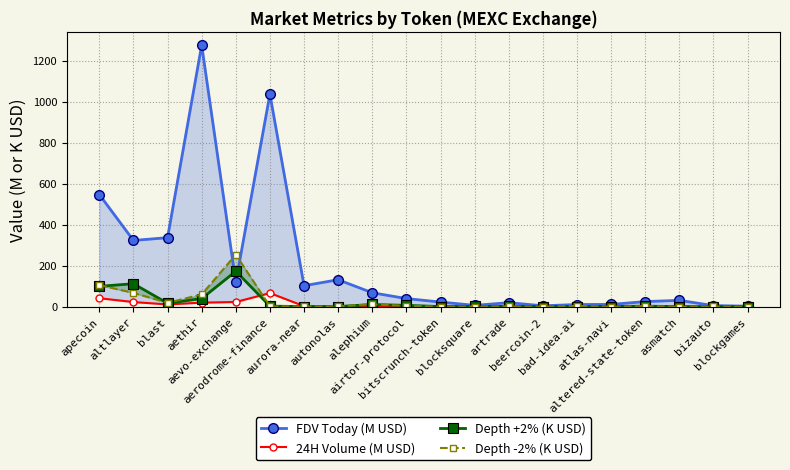

How many series are shown in this chart?

4